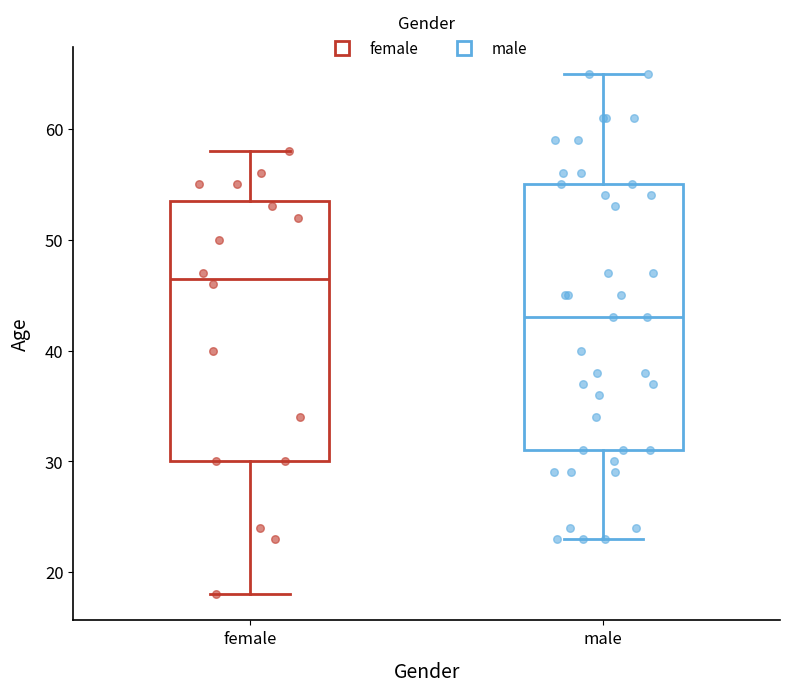

Reading left to right, read every box against the y-axis: the position of its median line, the range the box covers, and the ends of its whiskers. The values are not printed on the chart, so give them approximately, as read against the axis.

female: median 47, box 30 to 54, whiskers 18 to 58
male: median 43, box 31 to 55, whiskers 23 to 65